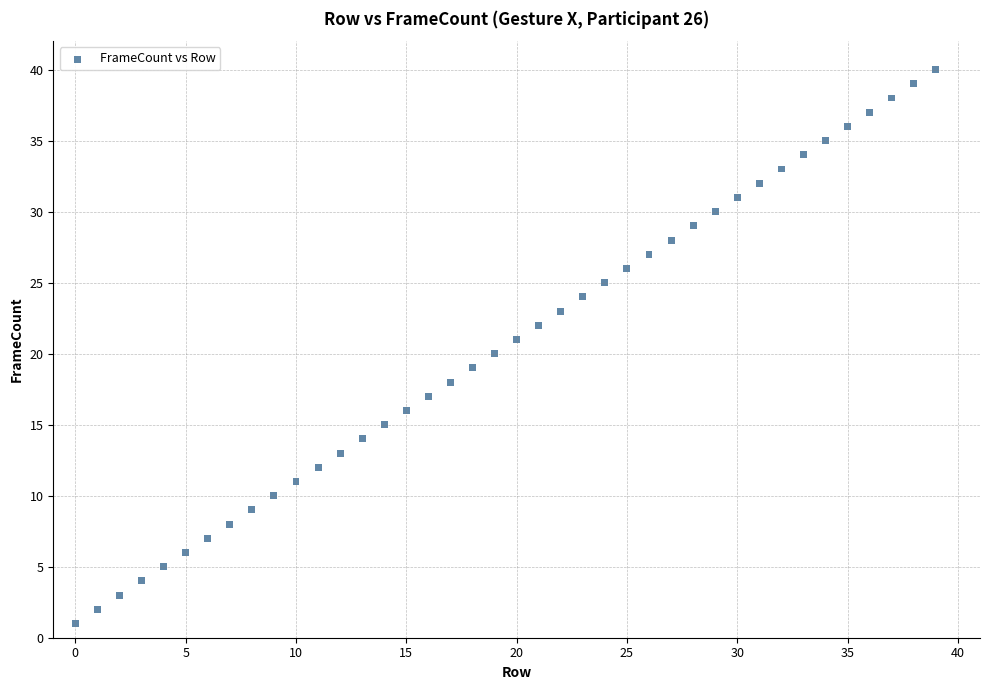

What is the range of Y values (max minus min)?

39